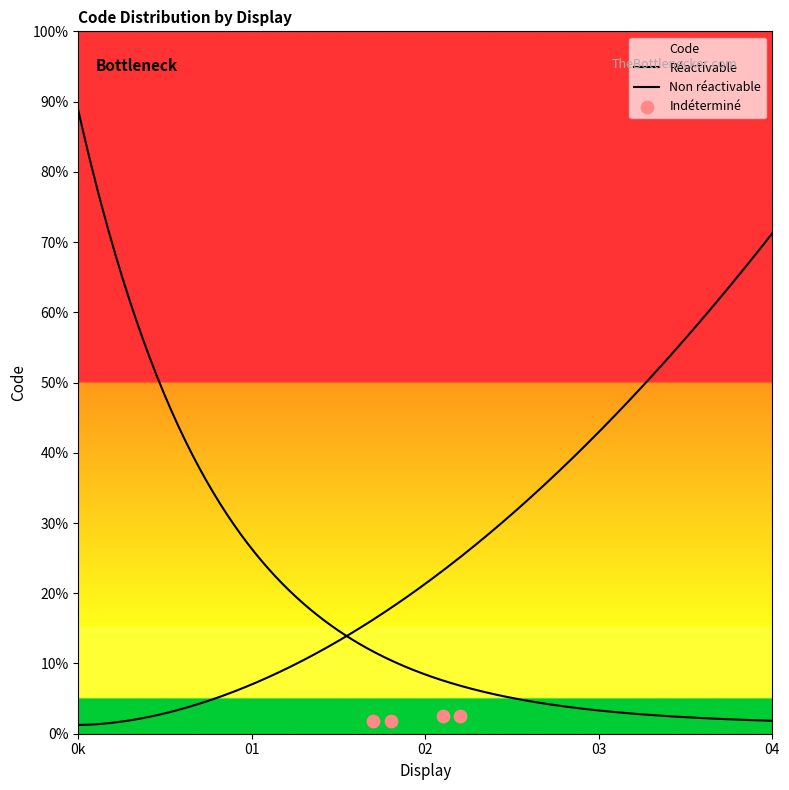

Approximately how many times larger is the value at Indéterminé compared to Réactivable?

3.0